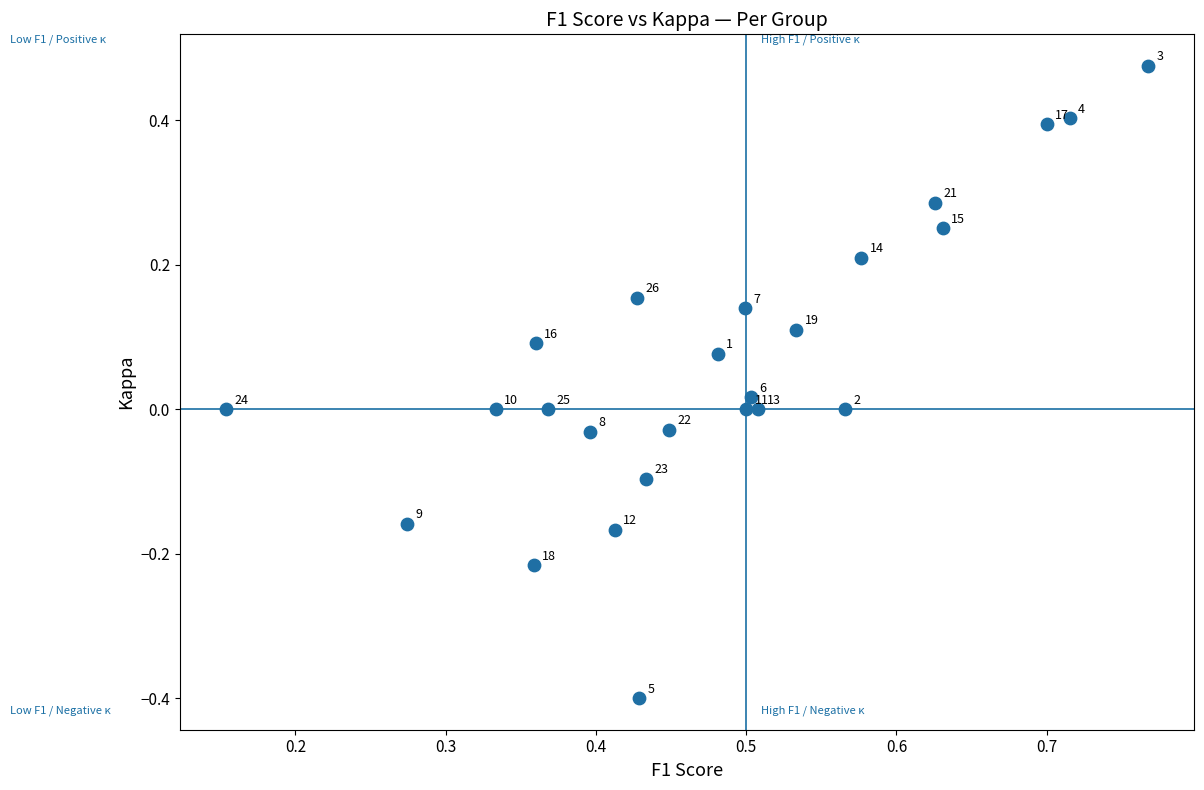

What is the range of Y values (max minus min)?

0.9